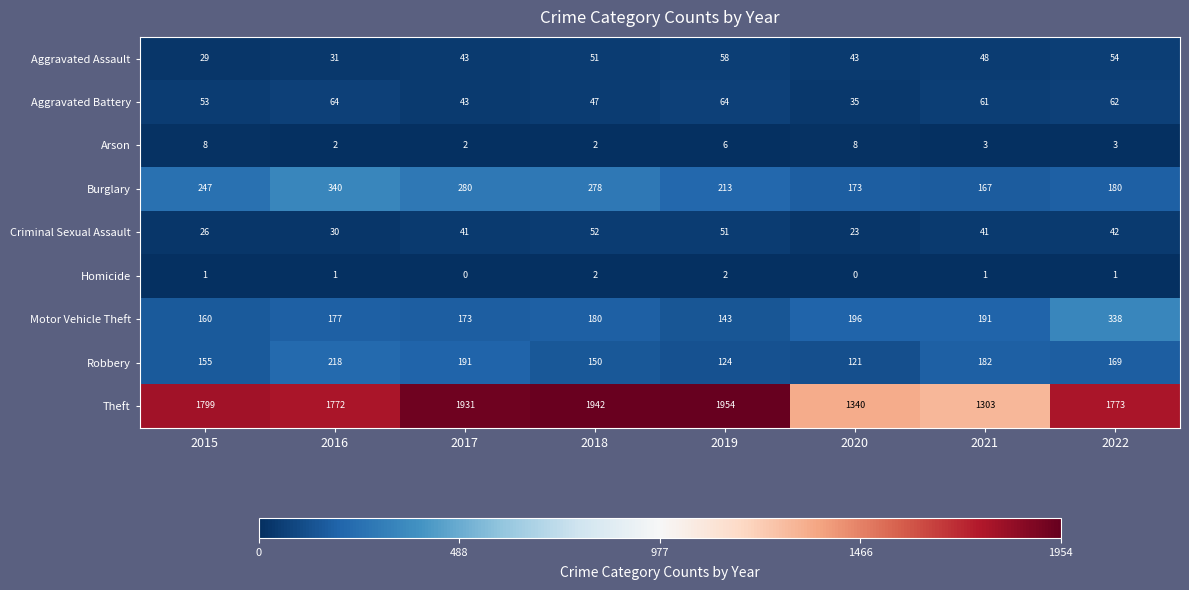

Is it true that Robbery equals 339 at 2017?

False